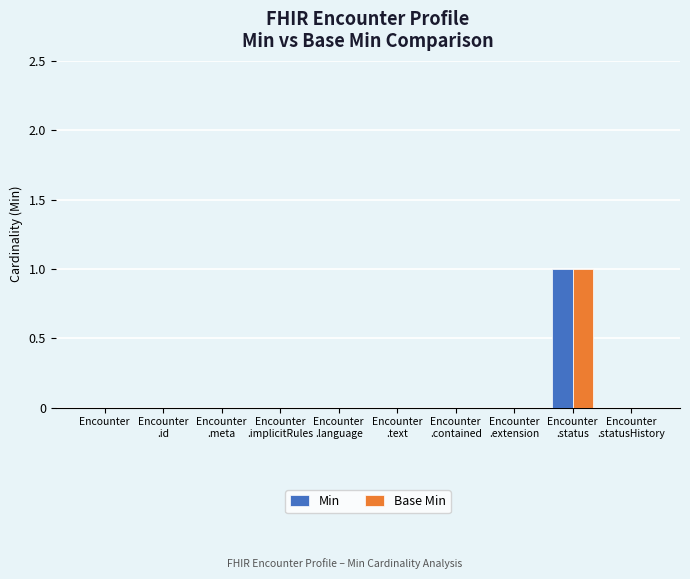

Reading right to left, extract all data points from this chart.

Min: 0	1	0	0	0	0	0	0	0	0
Base Min: 0	1	0	0	0	0	0	0	0	0